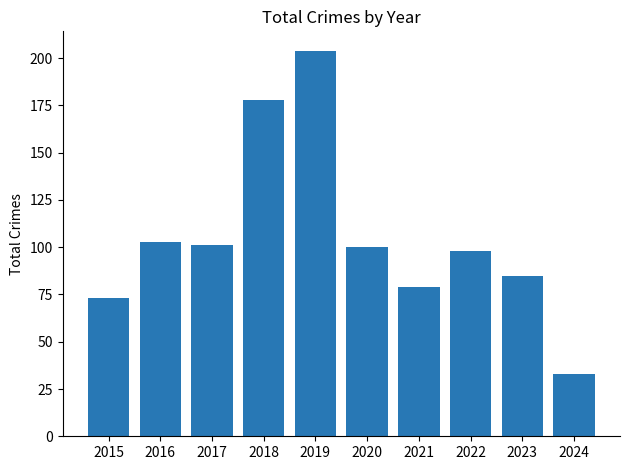

Reading right to left, extract all data points from this chart.

33	85	98	79	100	204	178	101	103	73